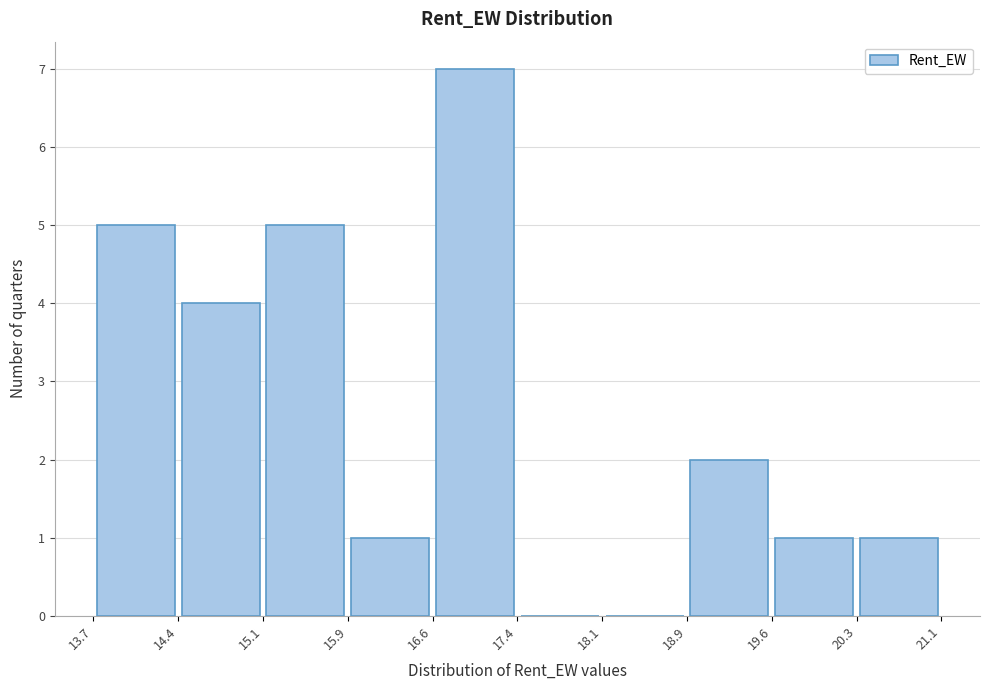

Reading left to right, list every bar in this chart as the range it spans on the x-axis followed by its height. The values are not printed on the chart, so give them approximately, as read against the axis.

13.7 to 14.4: 5
14.4 to 15.1: 4
15.1 to 15.9: 5
15.9 to 16.6: 1
16.6 to 17.4: 7
17.4 to 18.1: 0
18.1 to 18.9: 0
18.9 to 19.6: 2
19.6 to 20.3: 1
20.3 to 21.1: 1